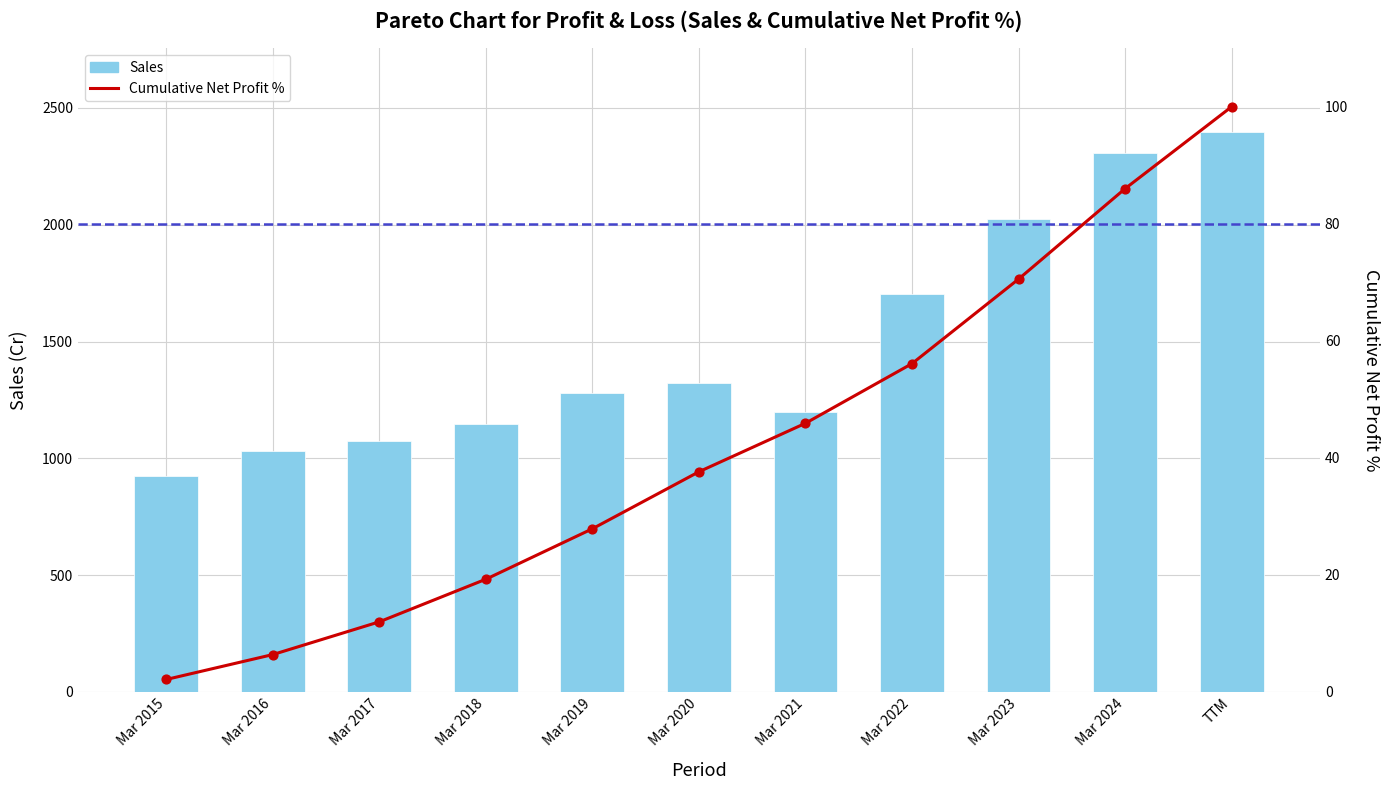

What are all the series names shown in the legend?

Sales, Cumulative Net Profit %